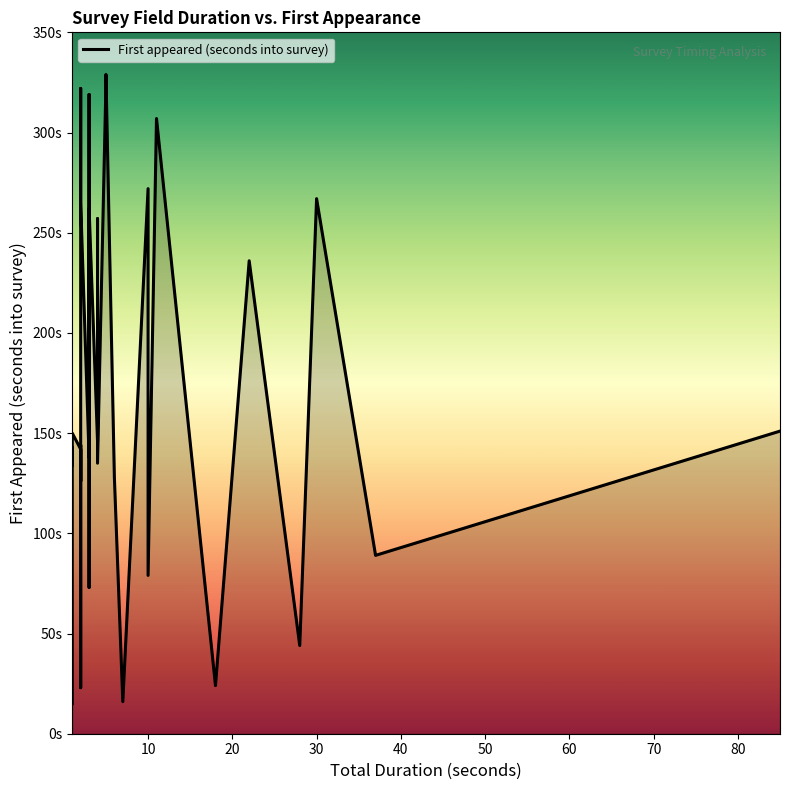

What is the difference between the maximum and minimum values?

314